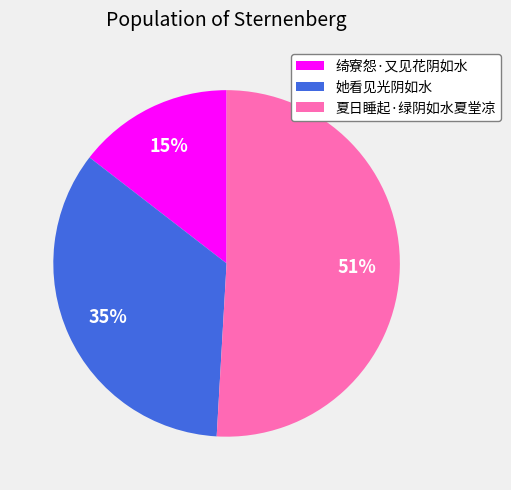

How many slices are in this pie chart?

3